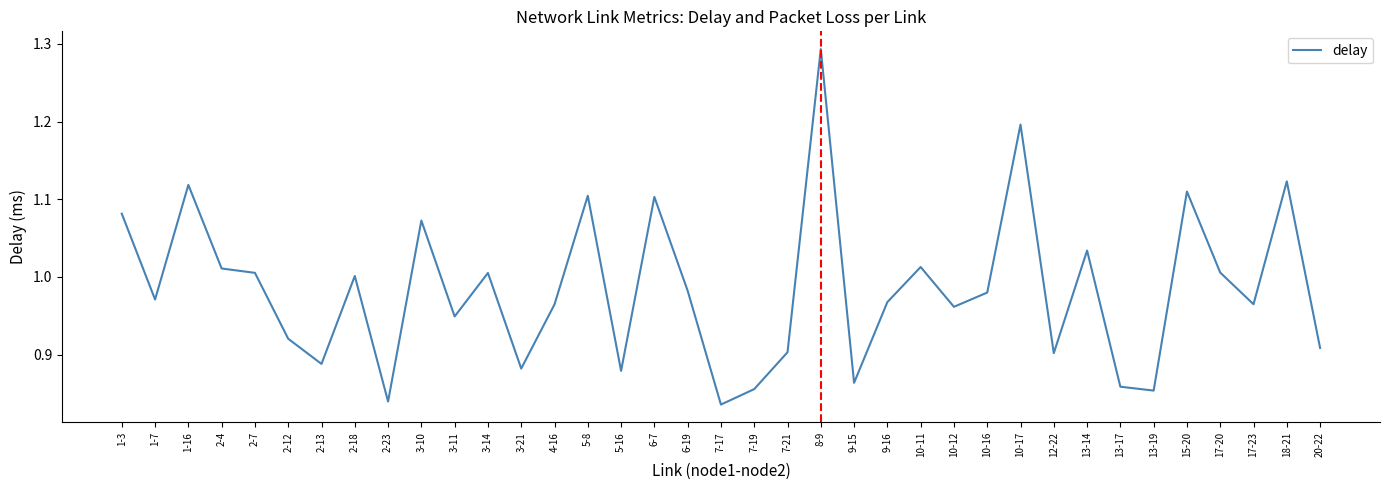

Which label corresponds to the largest value in the chart?

8-9